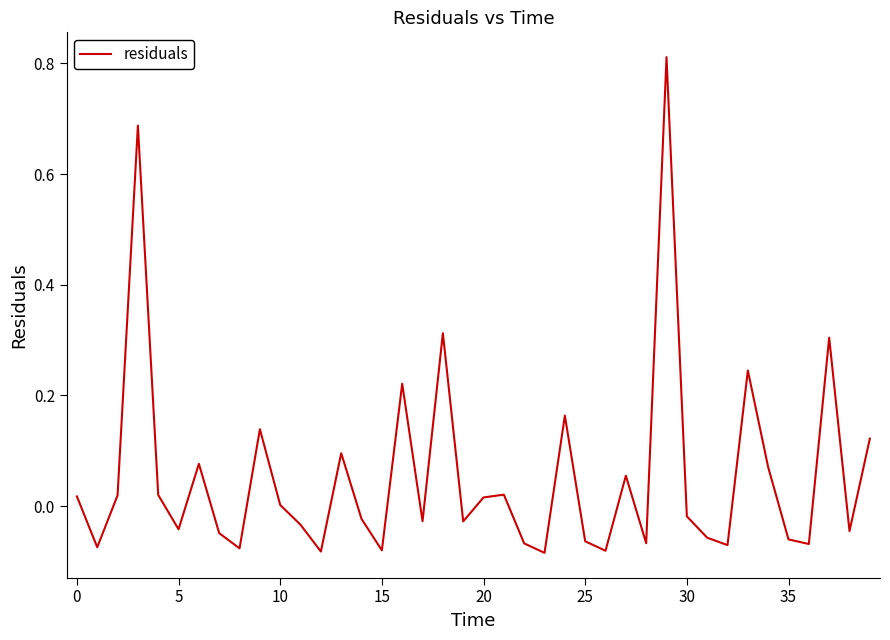

What is the sum of all values?

2.2